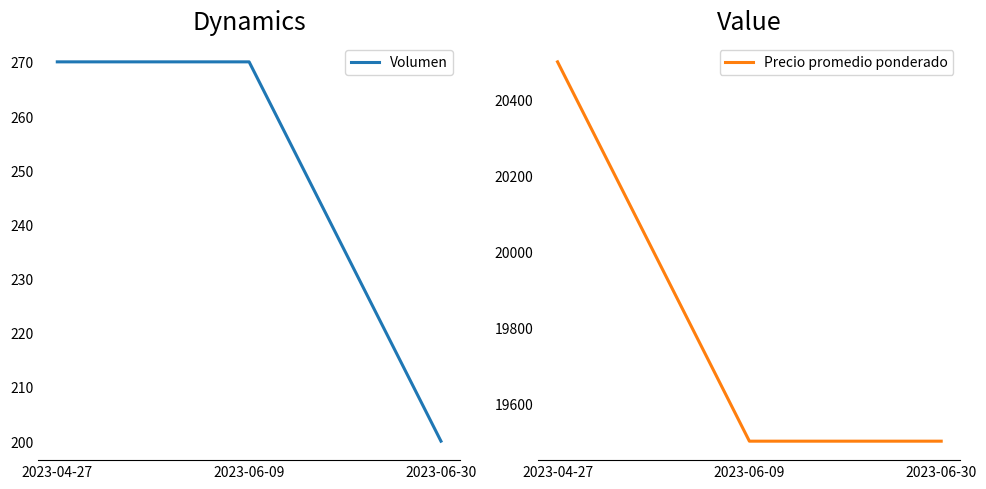

How many data points does each series have?

3